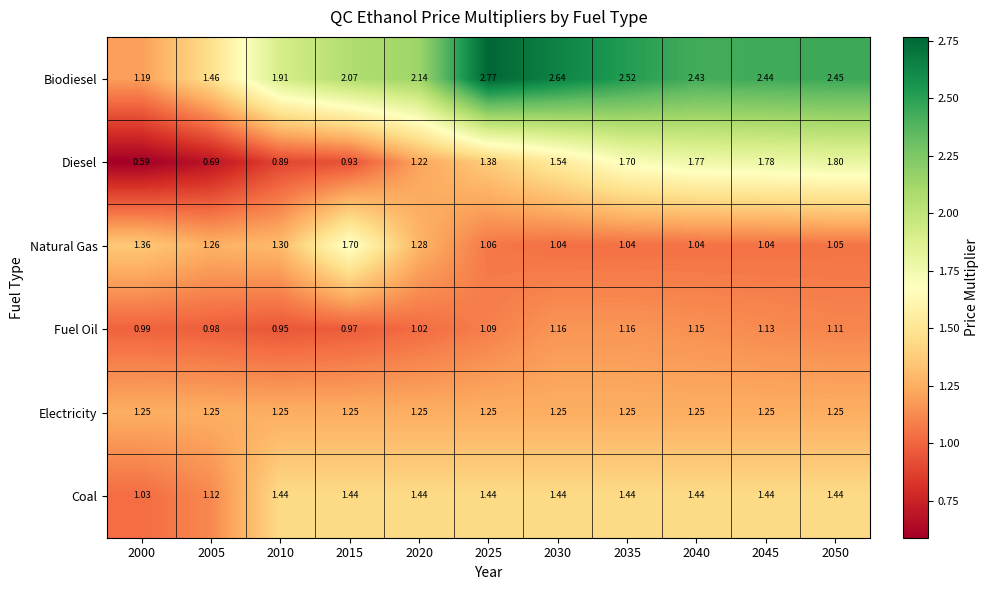

Which series has the largest total across all categories?

Biodiesel